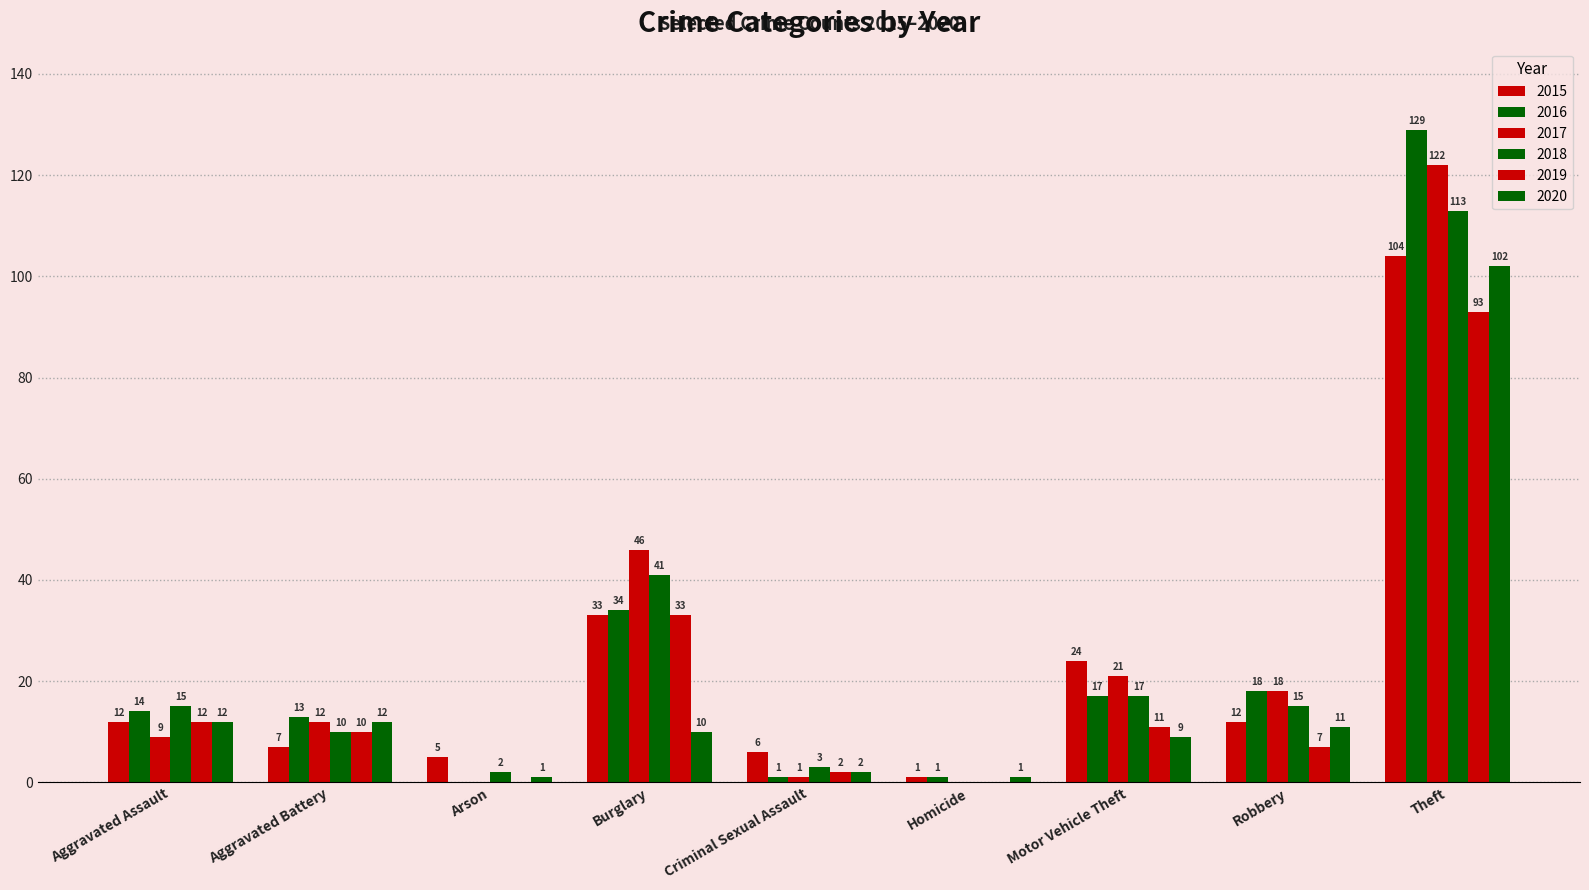

Count the number of data series in this chart.

6